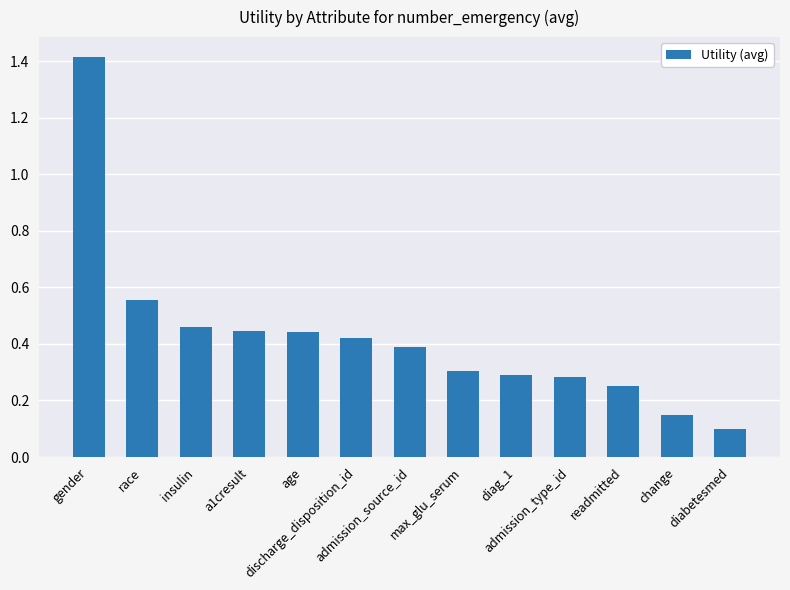

What is the difference between the maximum and minimum values?

1.3